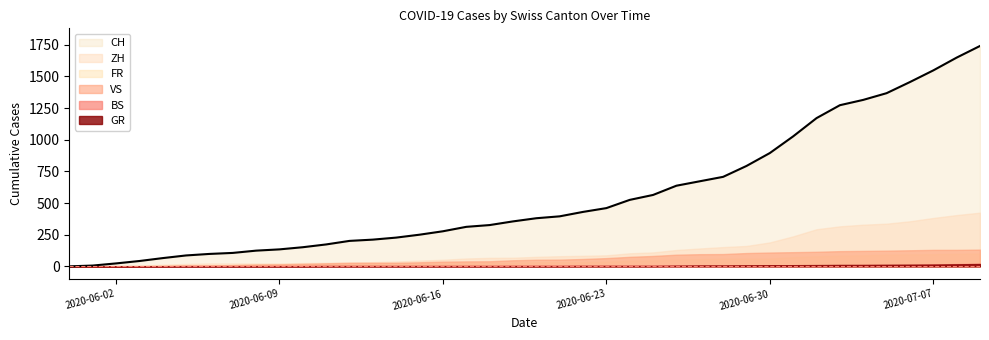

What is the label of the 32nd point from the left?

2020-07-01